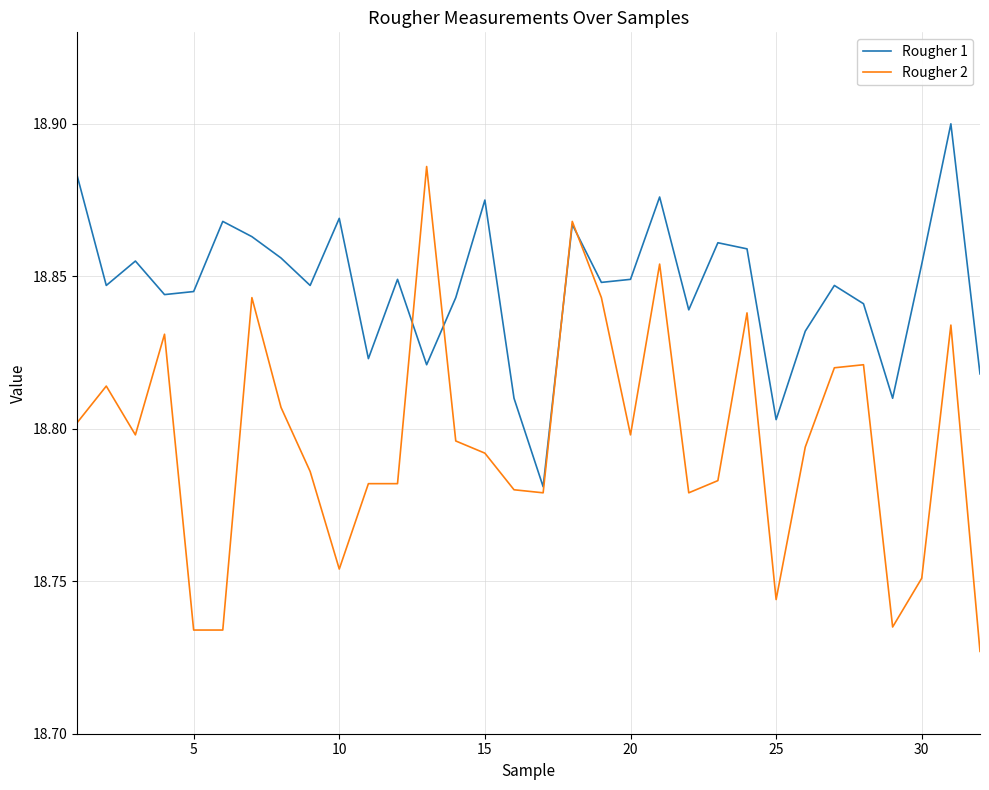

Which series has the widest spread of values?

Rougher 2